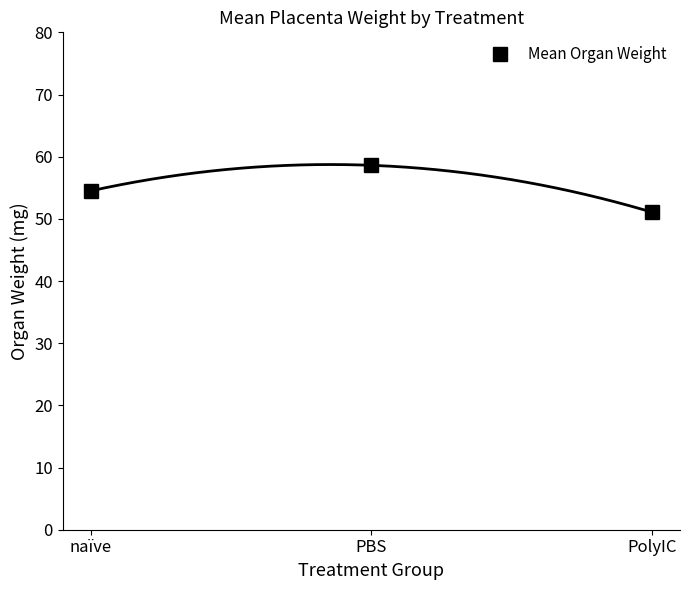

Between naïve and PBS, which is larger?

PBS